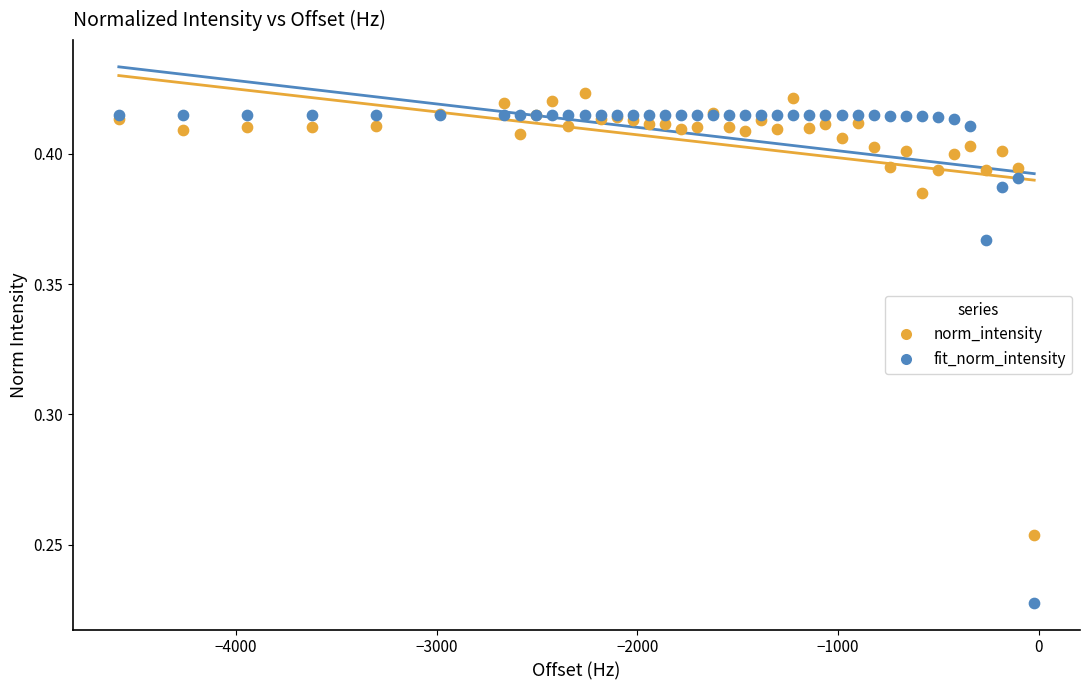

Which series contains the lowest Y value?

fit_norm_intensity